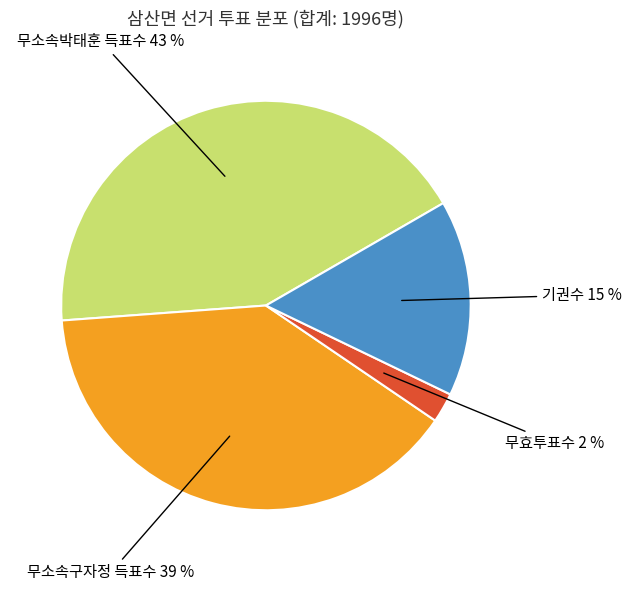

Count the number of slices in the pie.

4